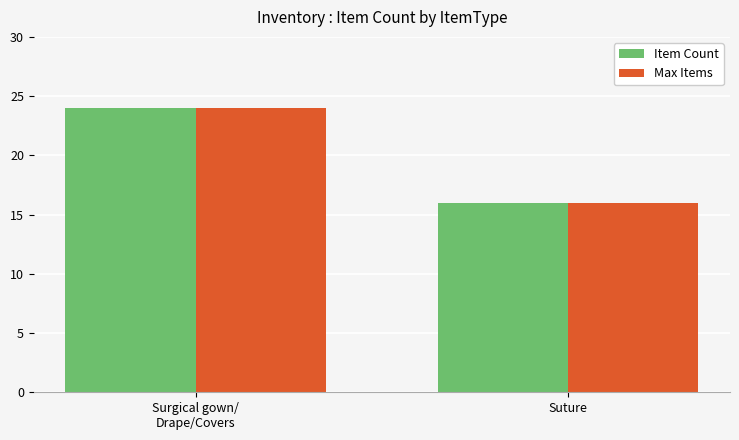

Does the chart contain any negative values?

No